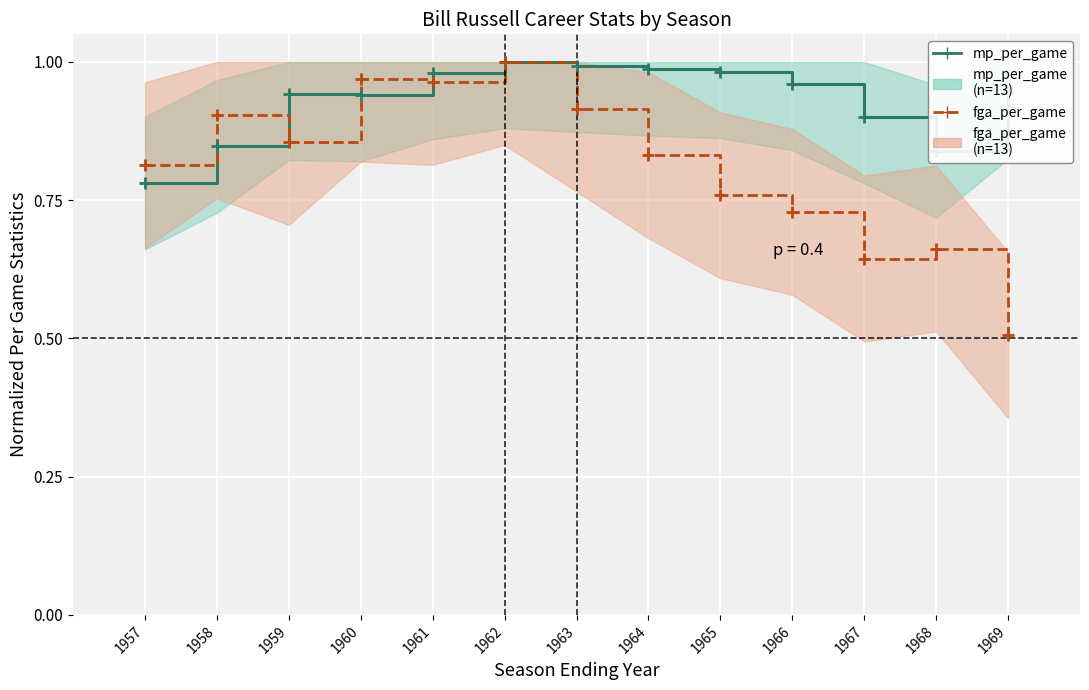

What are all the series names shown in the legend?

mp_per_game line, fga_per_game line